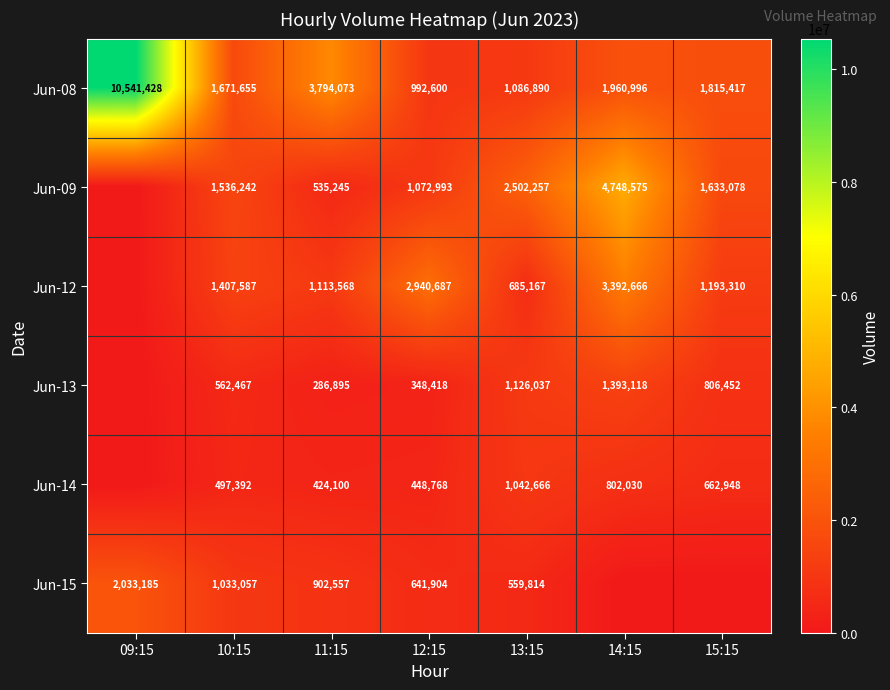

Is the value of Jun-08 at 12:15 greater than the value of Jun-09 at 11:15?

Yes